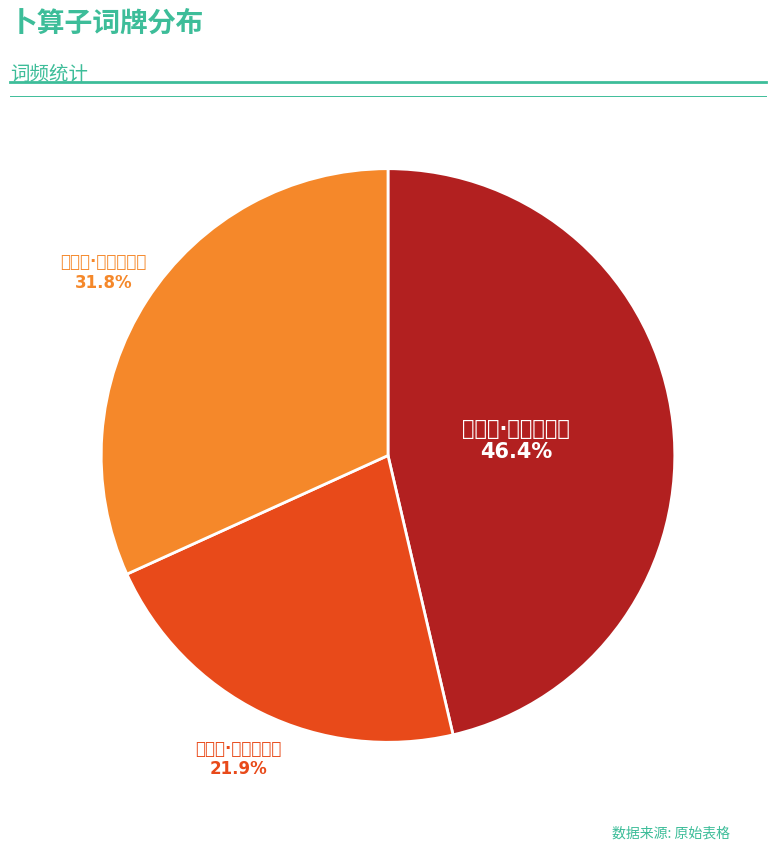

The 卜算子·双桨浪花平 slice represents 22% of the pie. True or false?

True